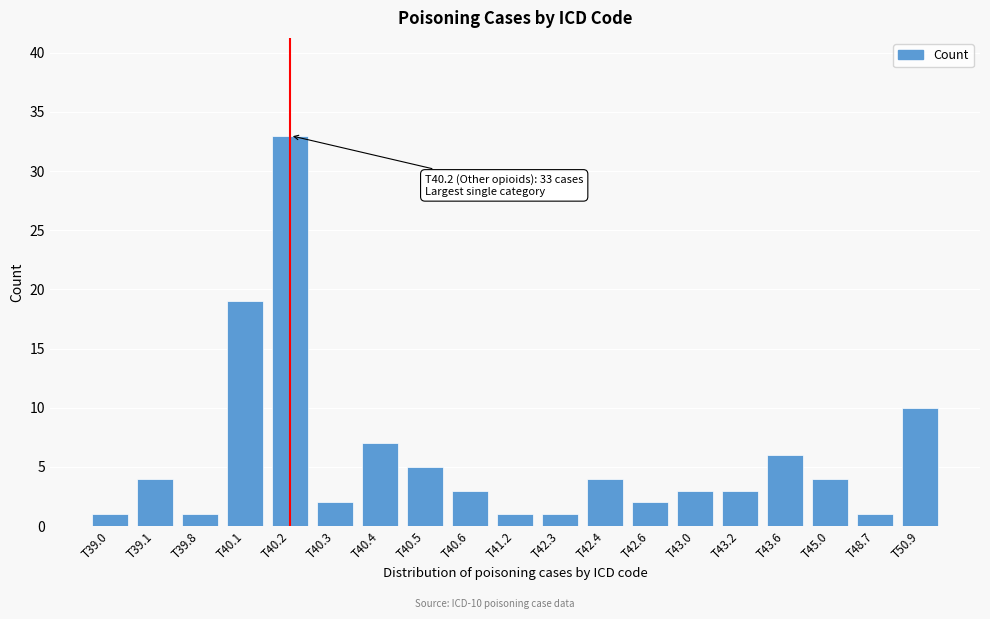

Reading left to right, list all the values displayed in this chart.

1	4	1	19	33	2	7	5	3	1	1	4	2	3	3	6	4	1	10